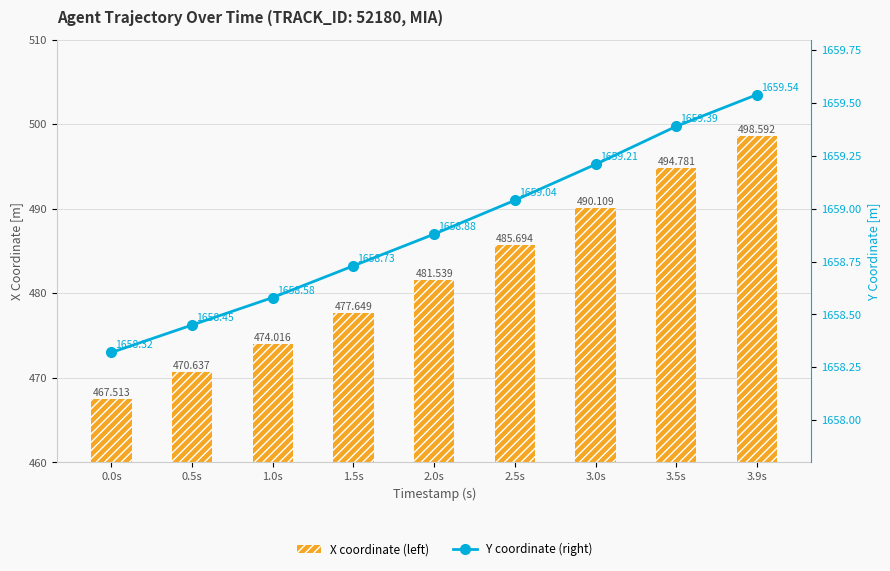

Read the Y coordinate (right) value at 3.9s.

1659.5